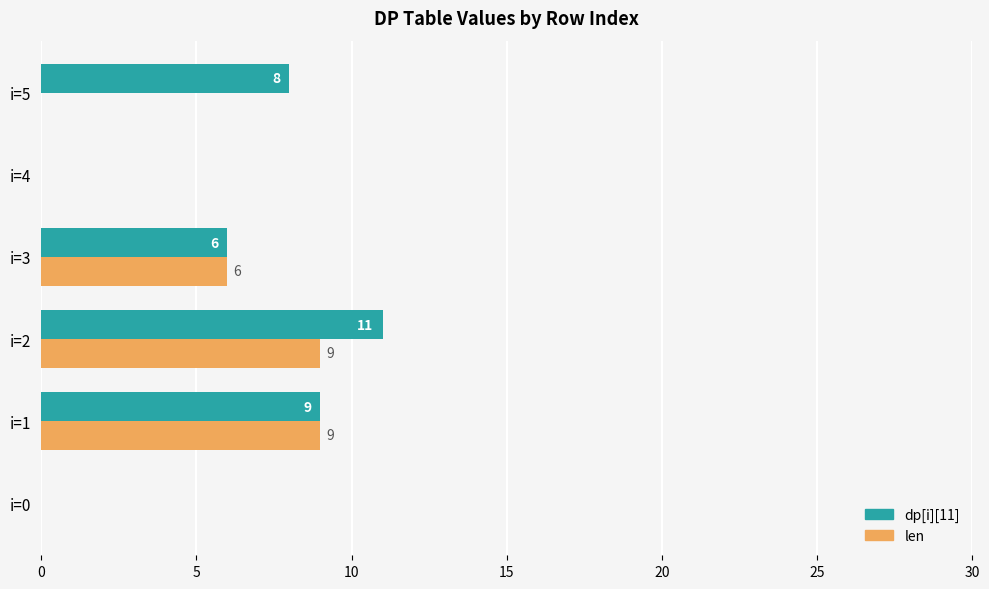

At which label is dp[i][11] closest to 5?

i=3